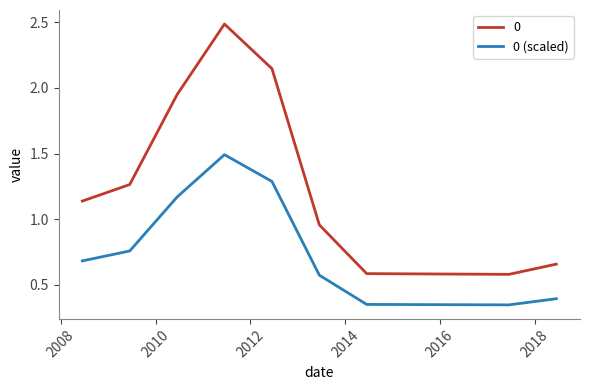

Rank the series by their average value, from lowest to highest.

0 (scaled), 0